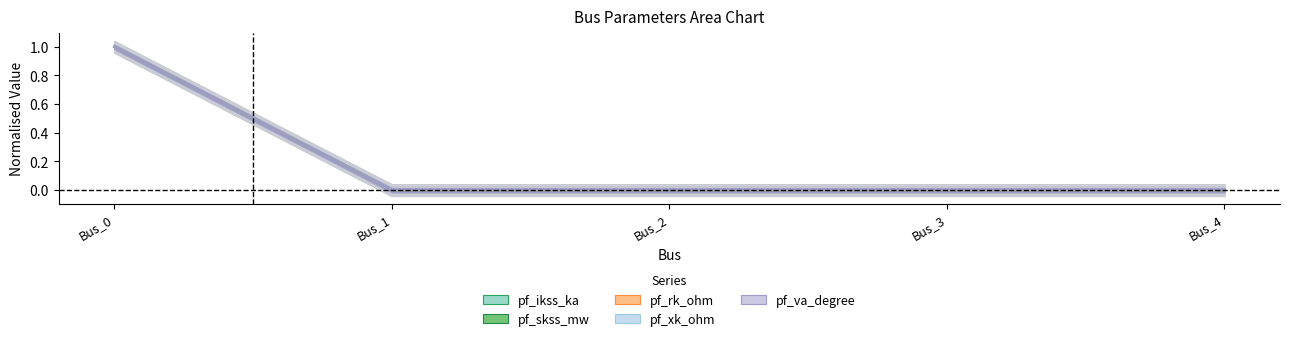

Which series has the widest spread of values?

pf_ikss_ka